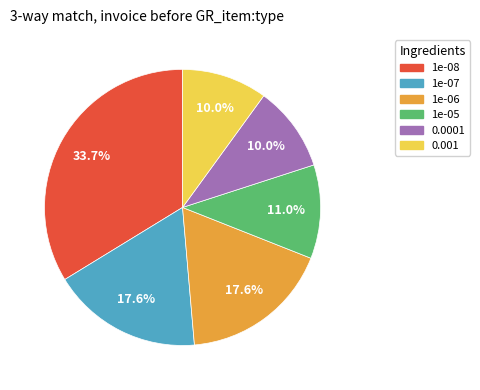

Is it true that 0.001 is 1% of the pie?

False